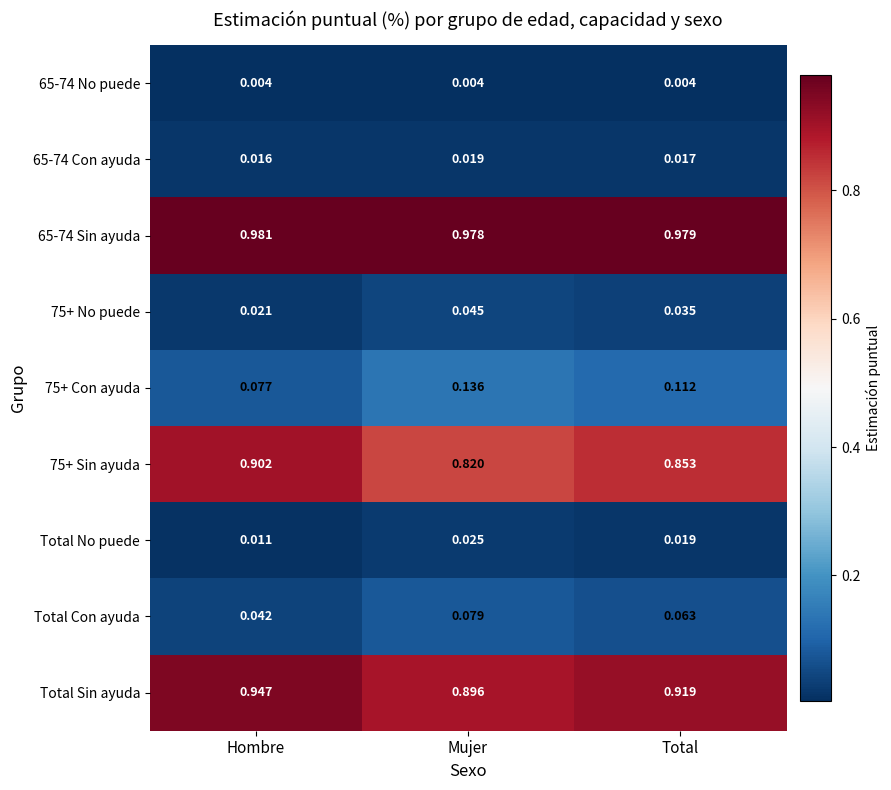

At Mujer, list the series in order from smallest to largest.

65-74 No puede, 65-74 Con ayuda, Total No puede, 75+ No puede, Total Con ayuda, 75+ Con ayuda, 75+ Sin ayuda, Total Sin ayuda, 65-74 Sin ayuda